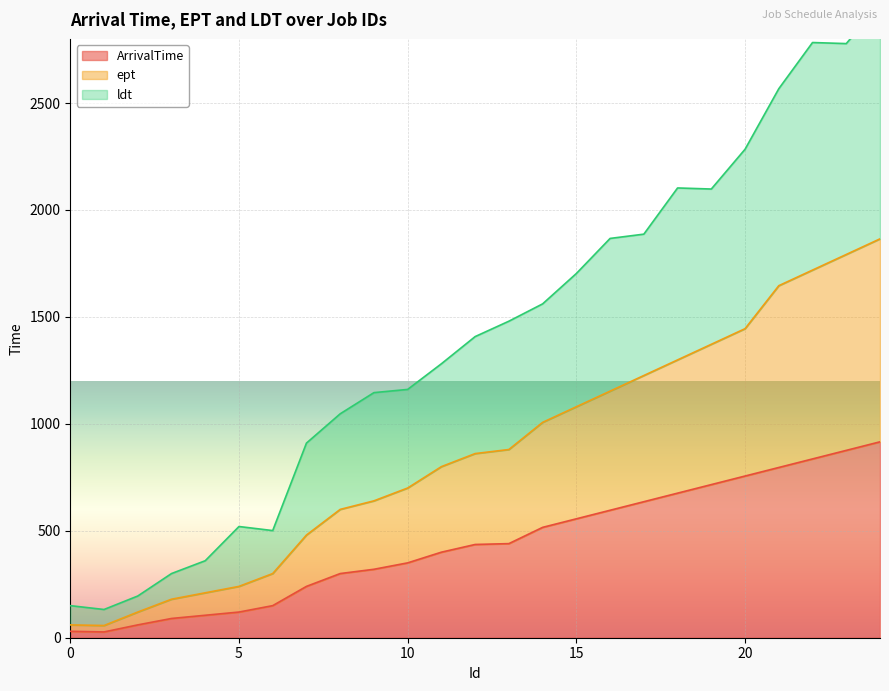

Which series changed the most between 2 and 20?

ldt